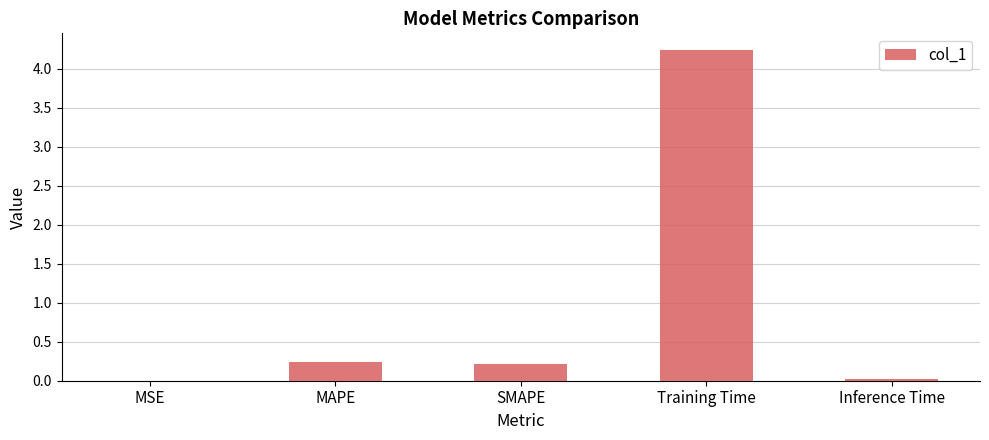

What is the sum of the values at SMAPE and Training Time?

4.5